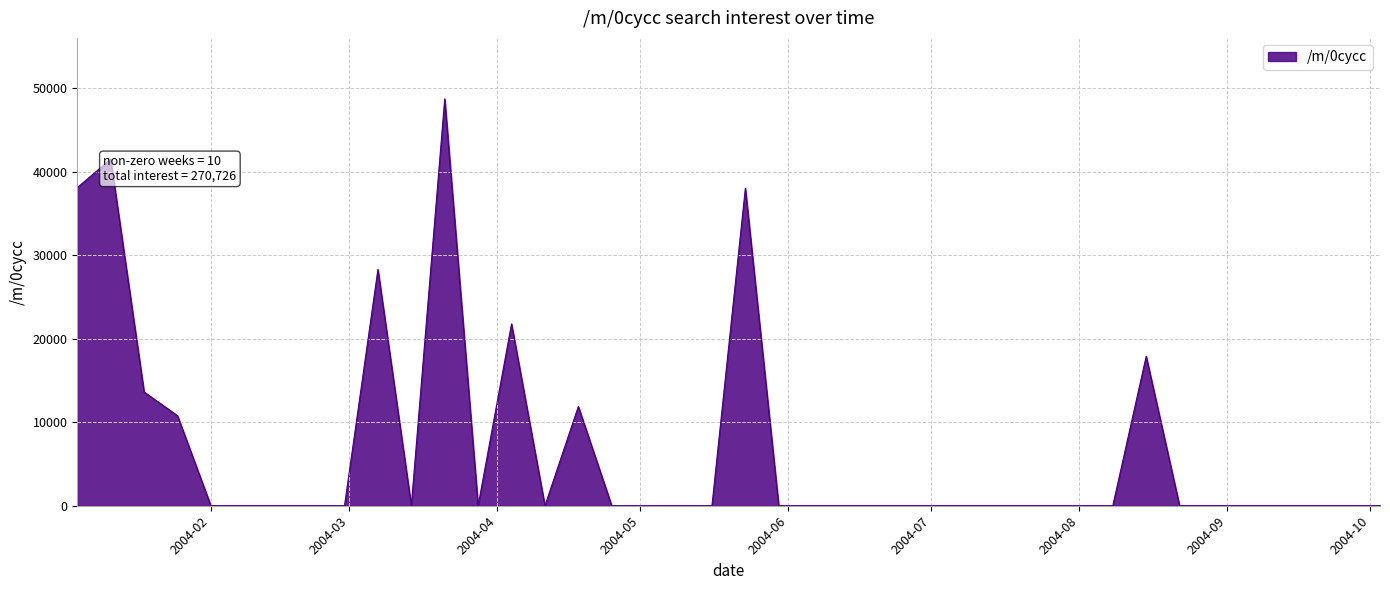

What is the difference between the maximum and minimum values?

48745.4